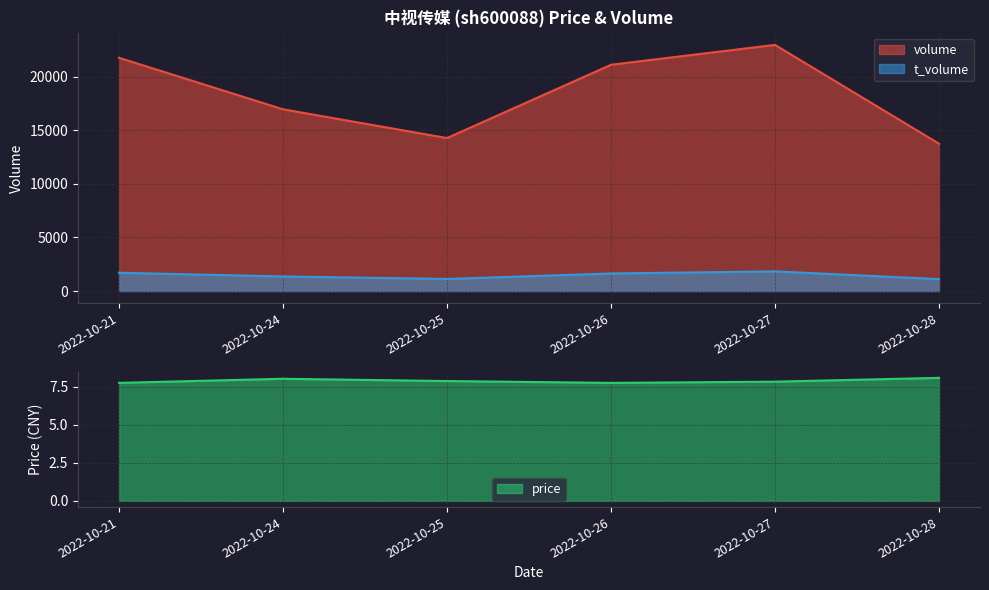

At which category is the sum across all series the highest?

2022-10-27